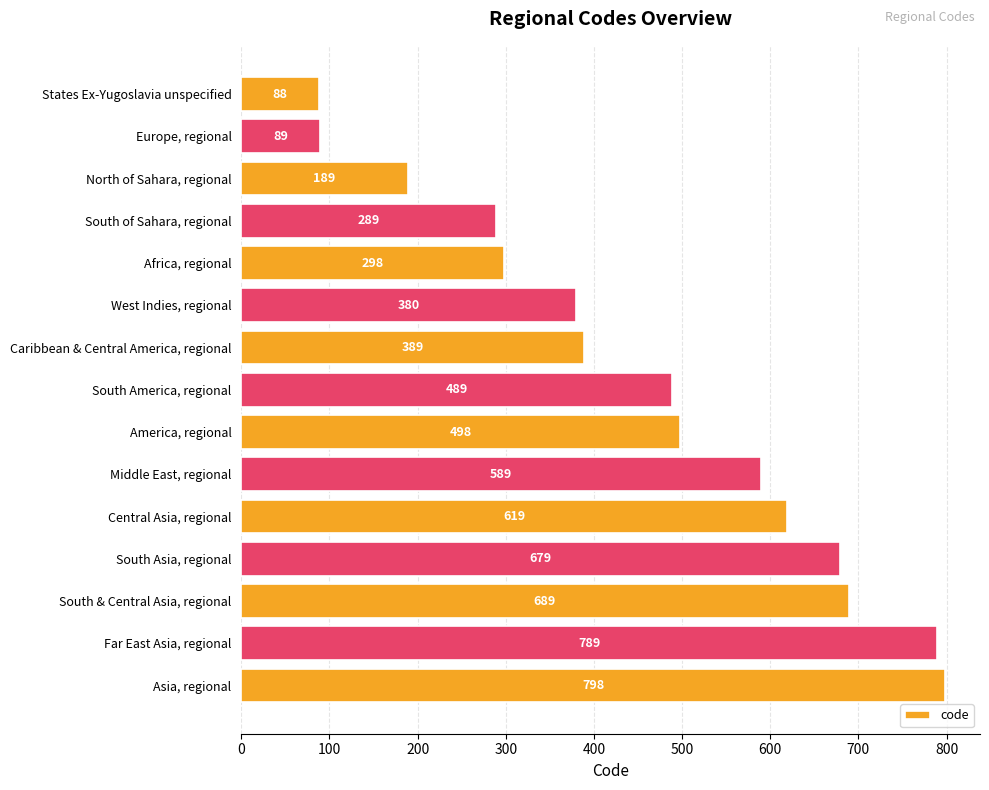

Where is the data nearest to the value 443?

South America, regional